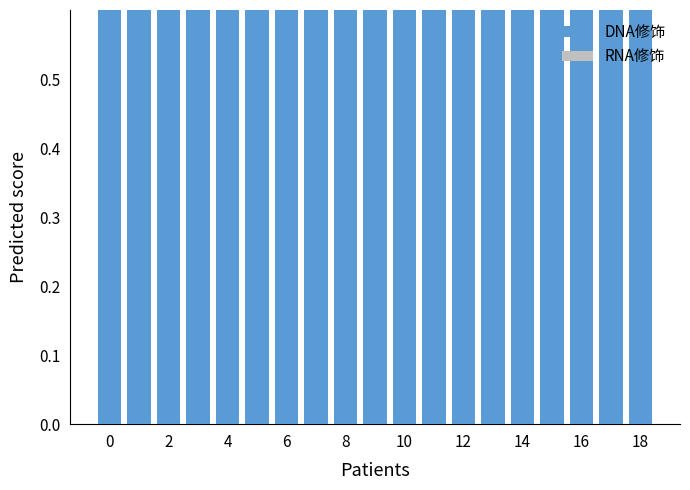

Is the value of DNA修饰 at 13 greater than the value of RNA修饰 at 2?

No